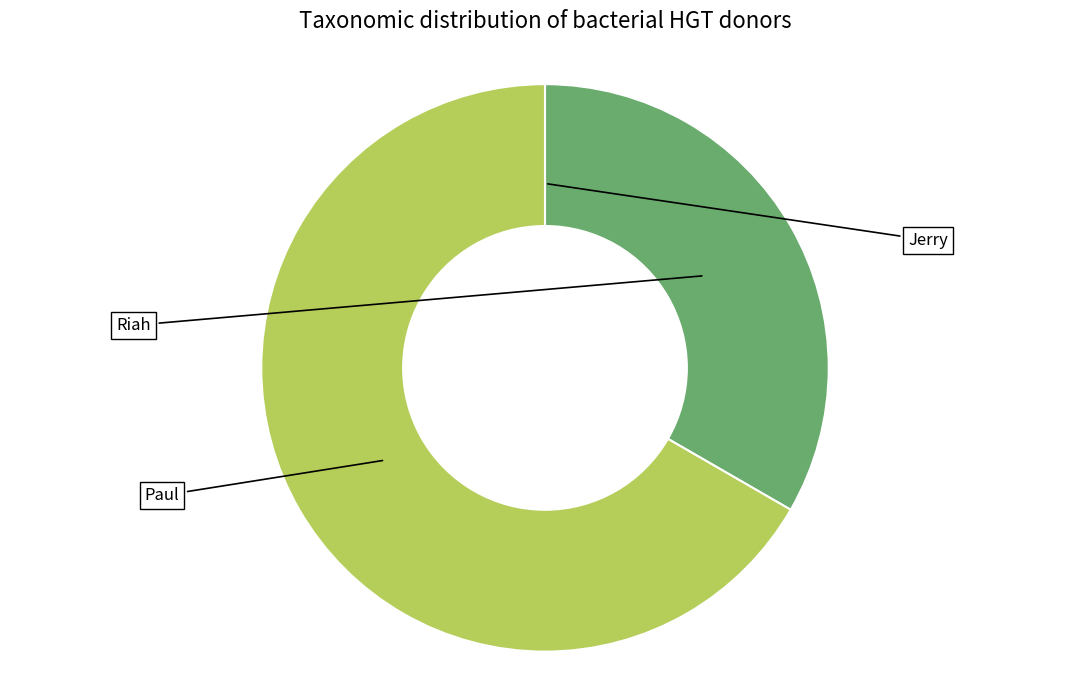

How many segments does this pie chart have?

3